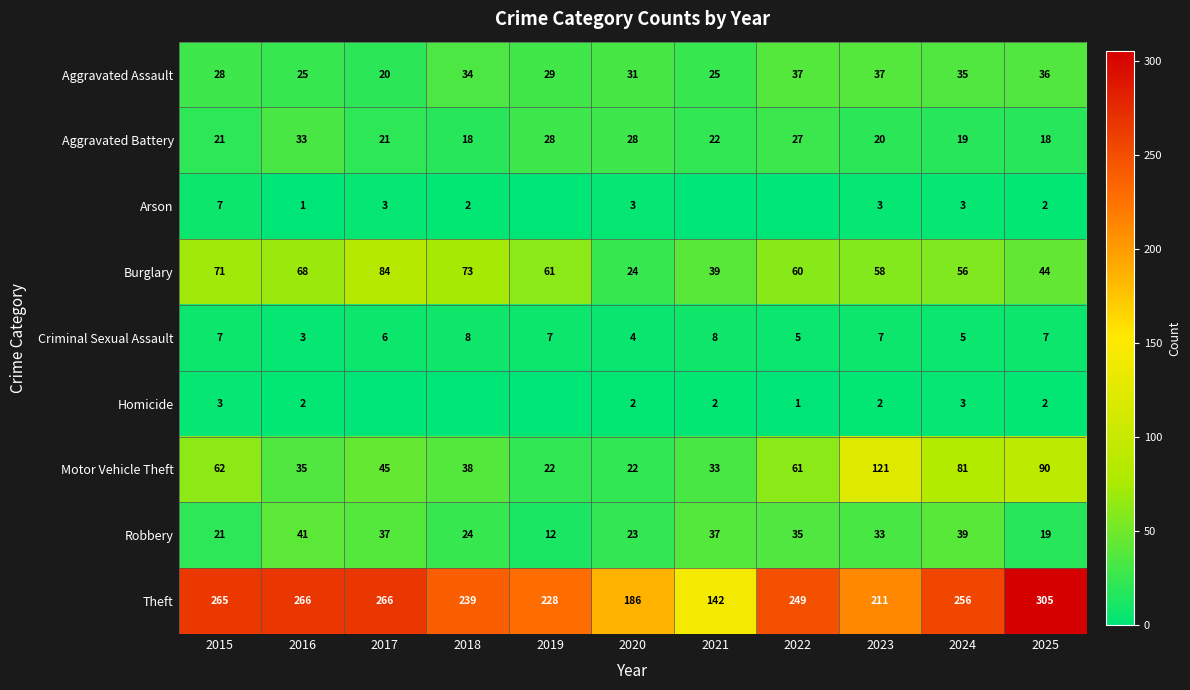

Rank the categories by Burglary value from highest to lowest.

2017, 2018, 2015, 2016, 2019, 2022, 2023, 2024, 2025, 2021, 2020